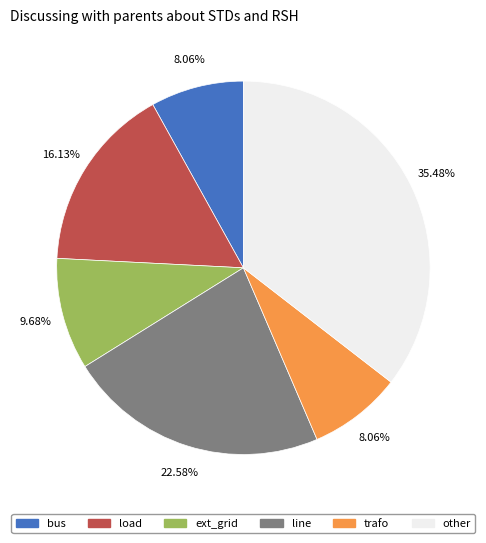

To the nearest percent, what is the combined percentage of ext_grid and trafo?

18%